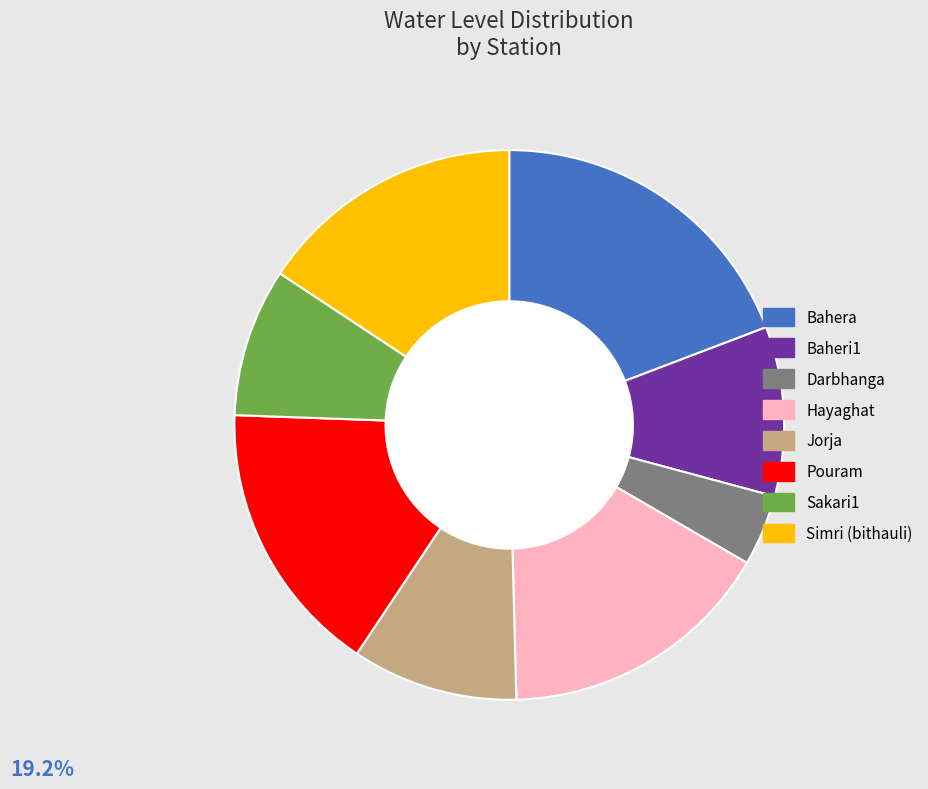

What is the ratio of the value at Hayaghat to the value at Sakari1?

1.9